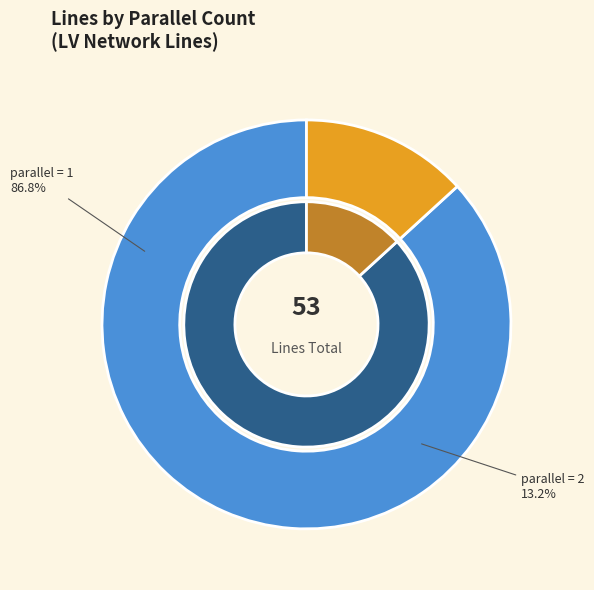

To the nearest percent, what is the combined percentage of 1 and 2?

100%